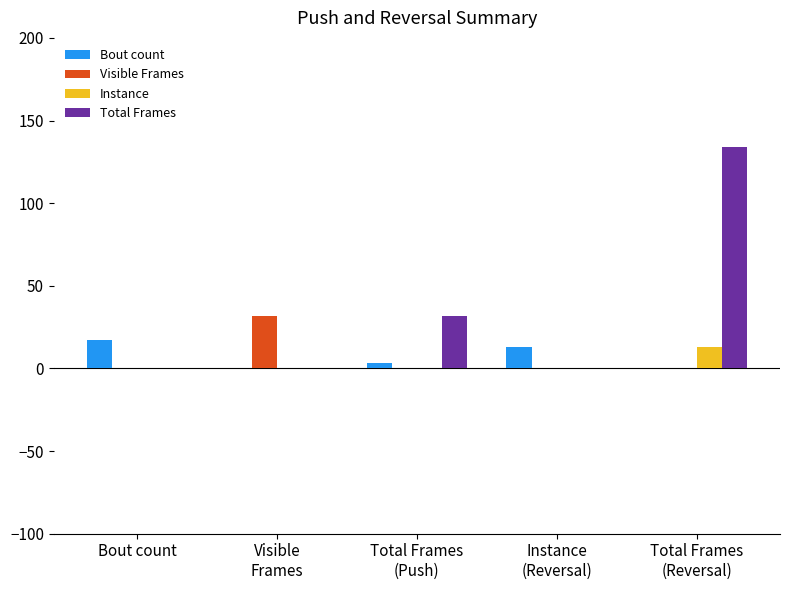

What is the sum of all Instance values?

13